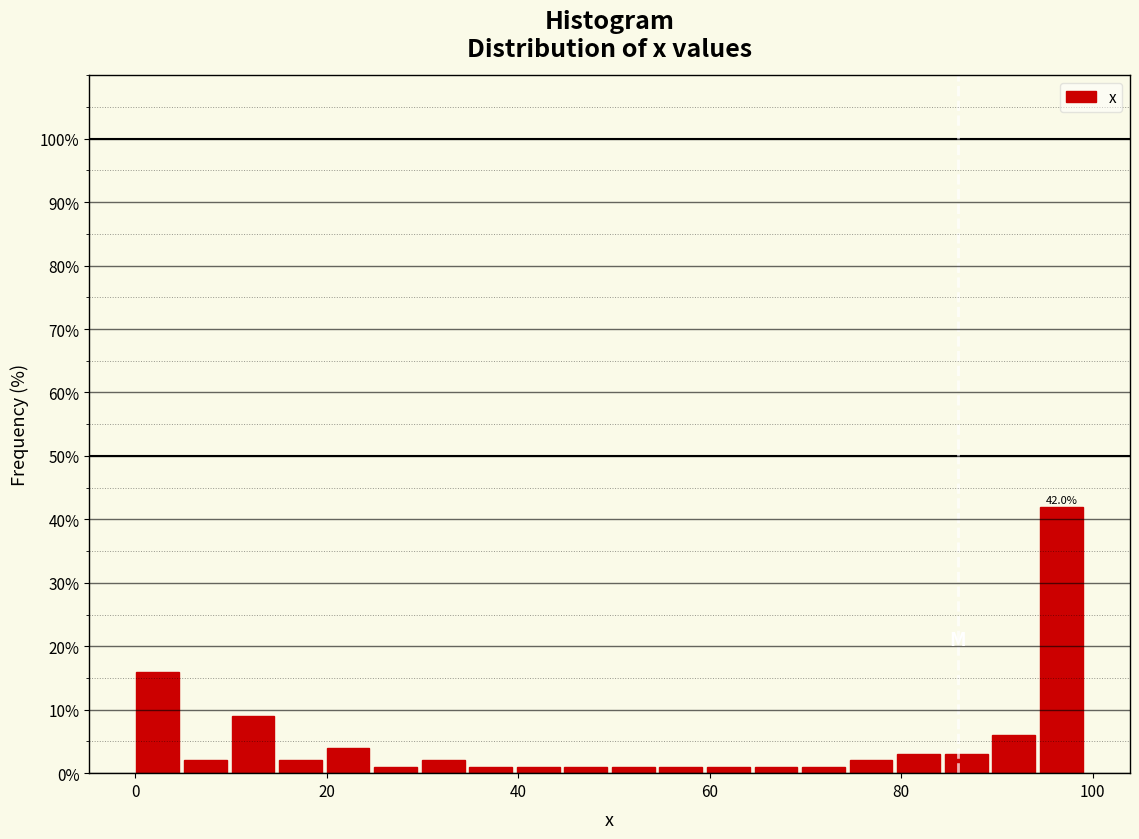

Read against the x-axis, roughly where is the centre of the tallest bar?

96